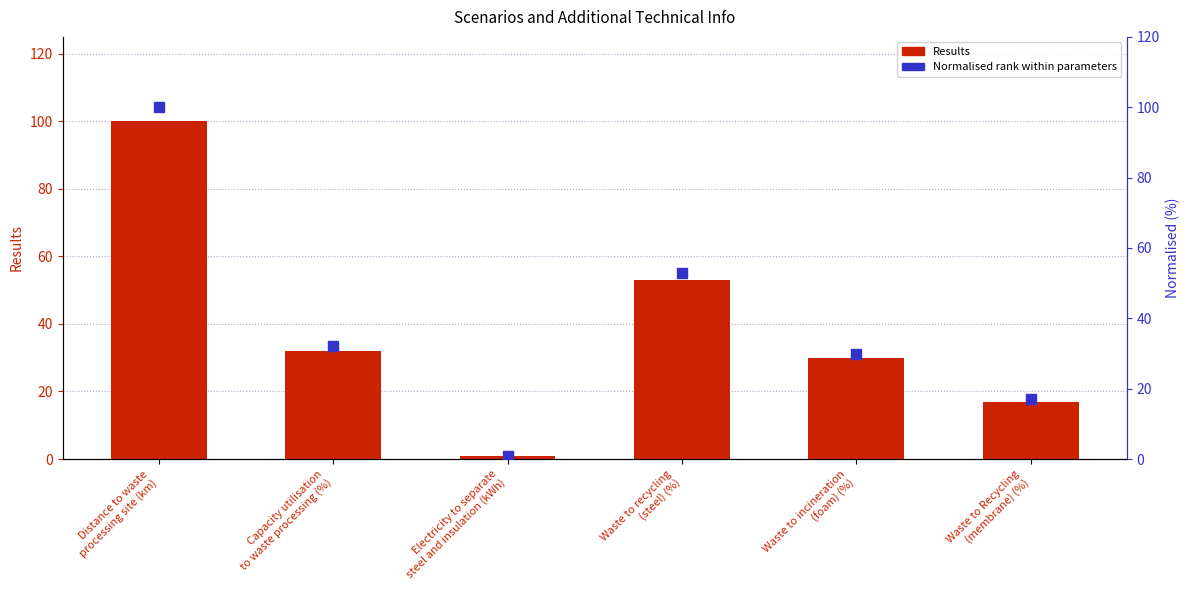

What is the total value across all series at Distance to waste
processing site (km)?

200.0